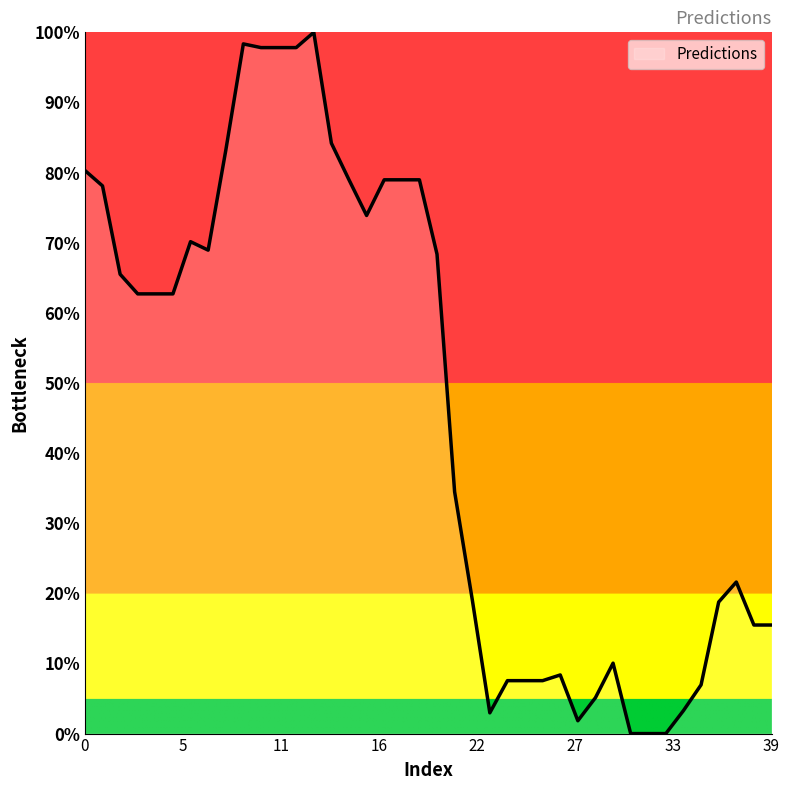

At which category does the chart reach its minimum across all series?

31